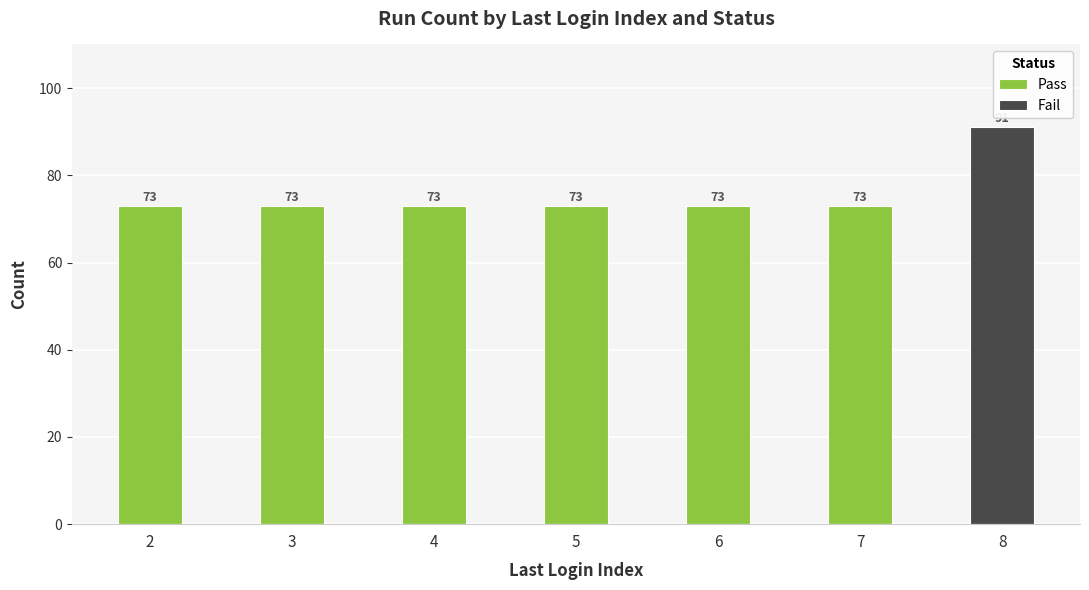

What are all the series names shown in the legend?

Pass, Fail